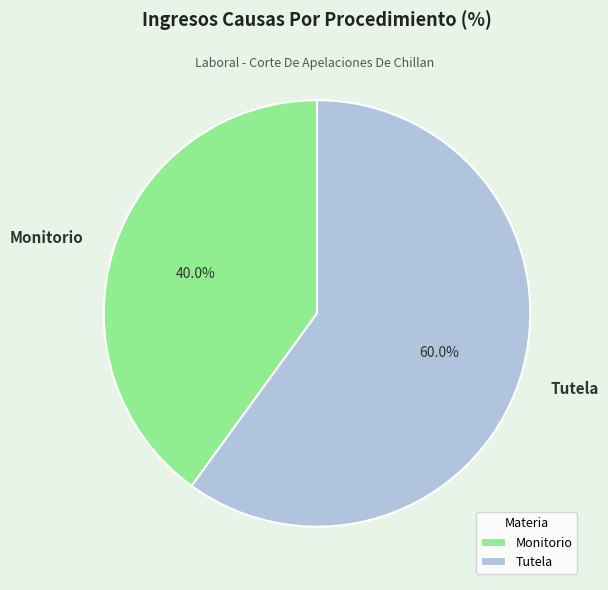

Which has a higher value, Tutela or Monitorio?

Tutela